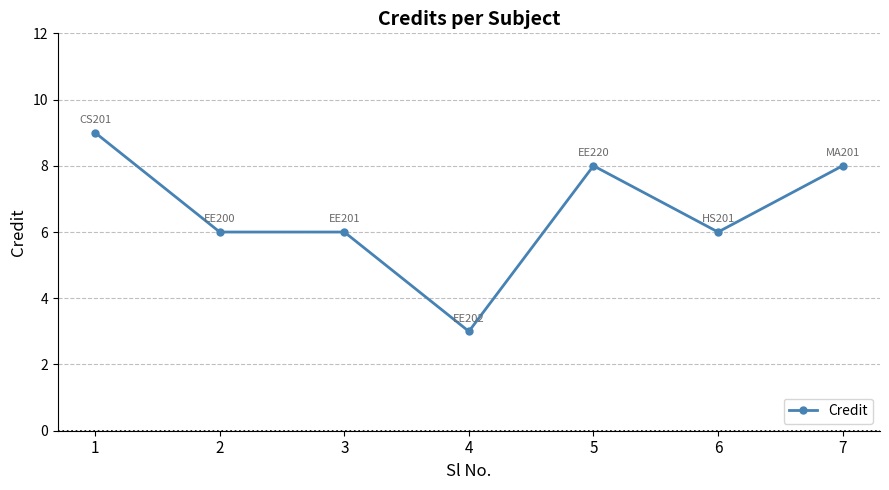

True or false: there are more than 2 points higher than both neighbors.

False